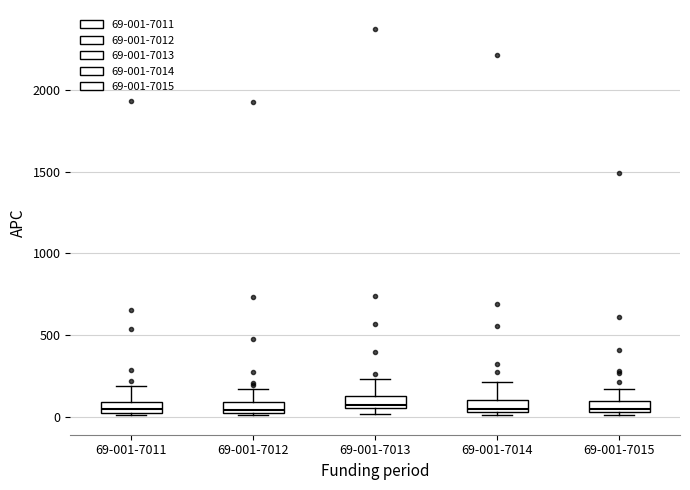

Where is the lower edge of the box for 69-001-7011 on the y-axis? The values are not printed on the chart, so give them approximately, as read against the axis.

50